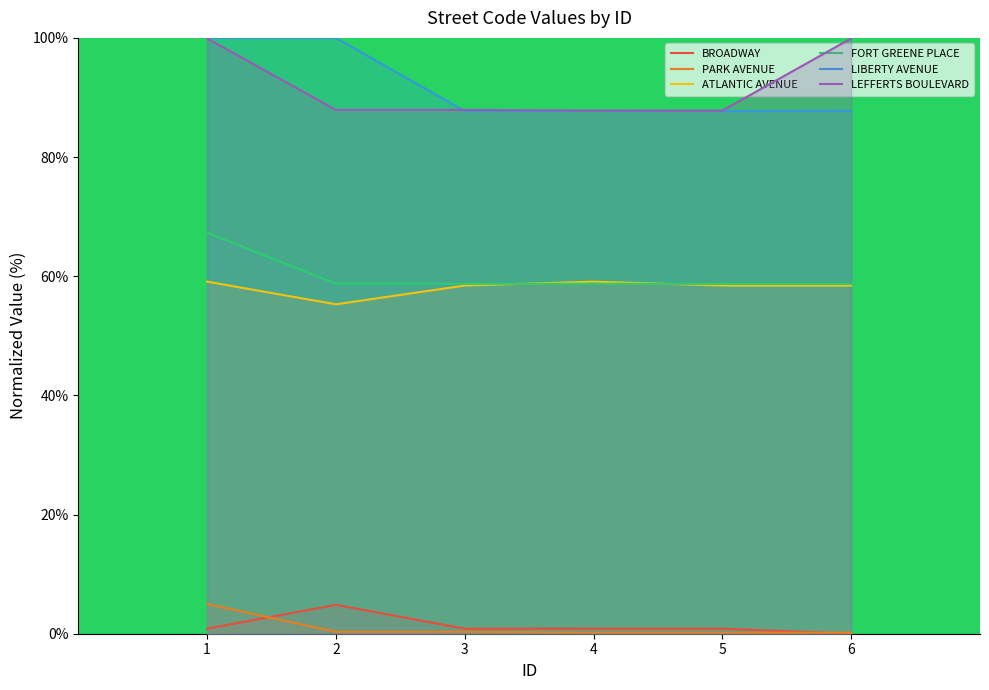

Which series has the largest total across all categories?

LEFFERTS BOULEVARD